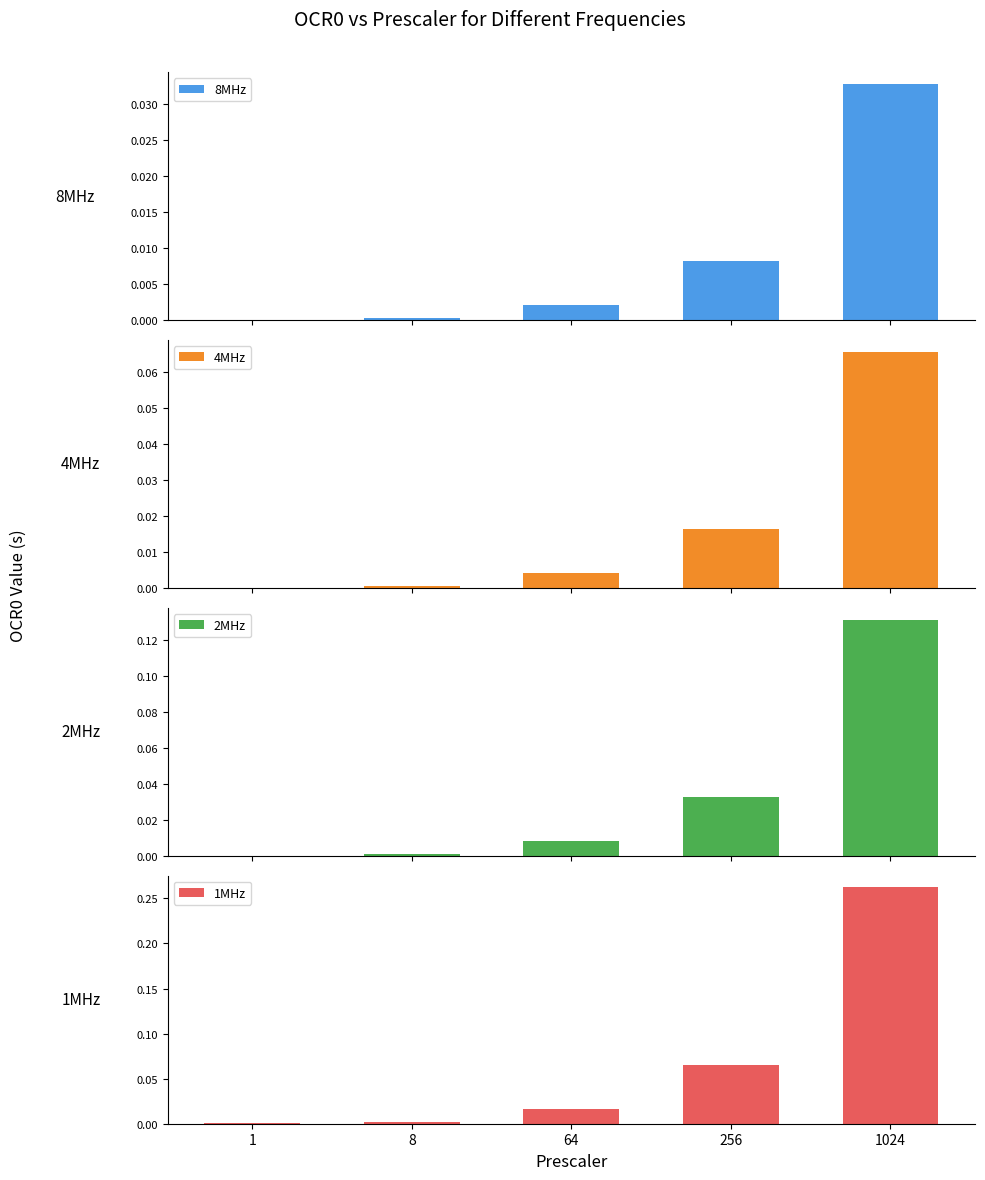

Which category has the highest value in the 2MHz series?

1024